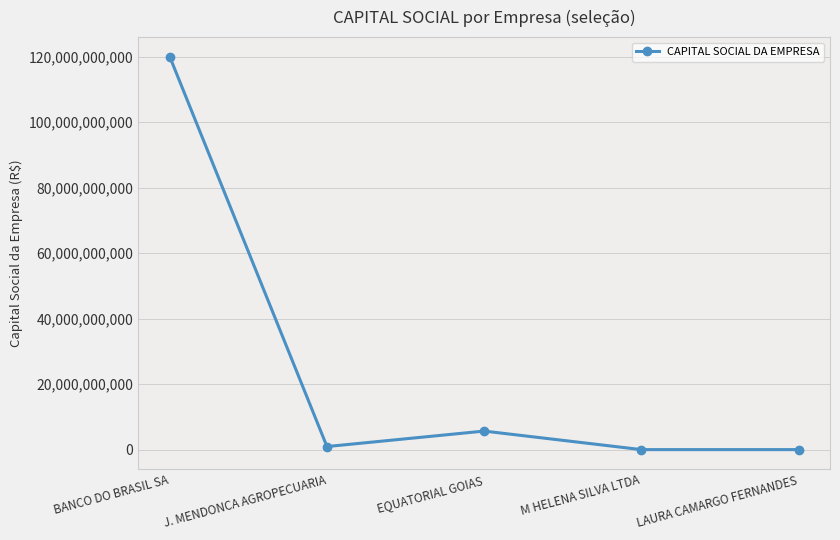

What is the sum of the values at M HELENA SILVA LTDA and LAURA CAMARGO FERNANDES?

40000